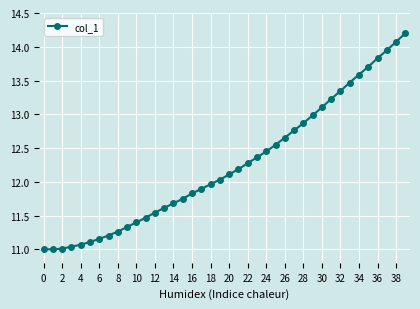

What is the value of the 18th point from the left?

11.9